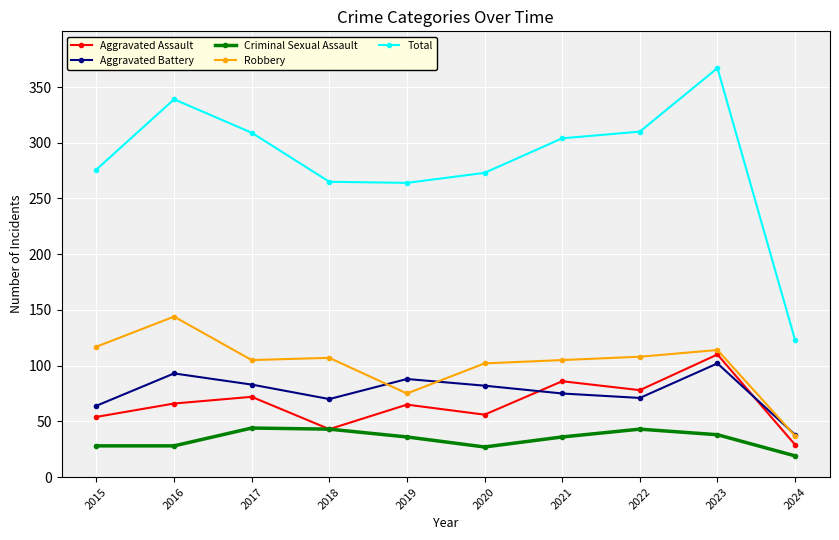

The Robbery series shows 75 at 2019. True or false?

True